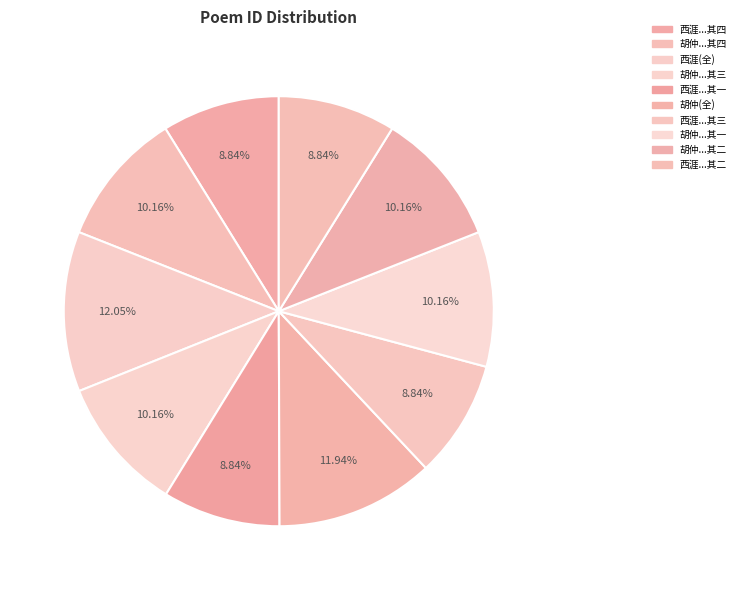

Does any single category account for the majority?

No